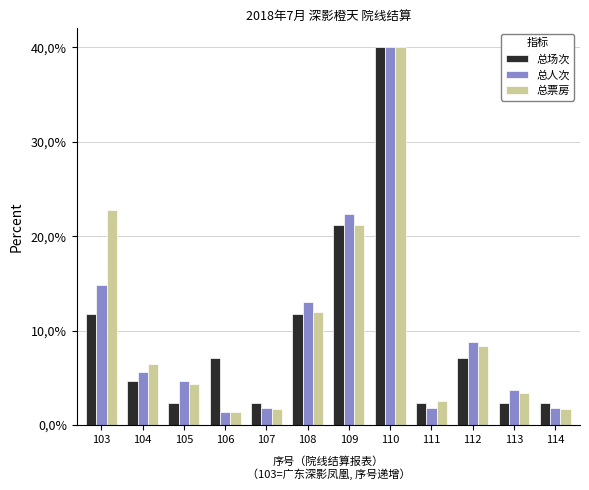

What is the value of the 总人次 bar at the 8th from the left?

40.0